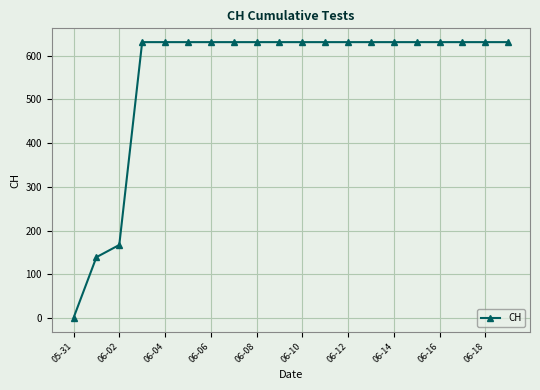

What is the value of the 4th point from the left?

631